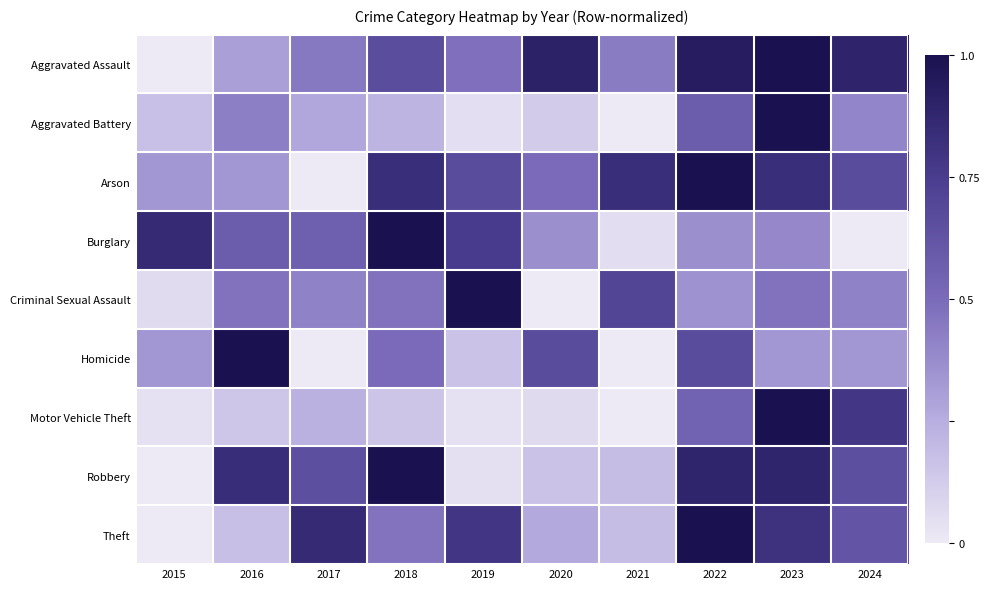

Reading right to left, what are all the values shown in this chart?

Aggravated Assault: 2024=0.9	2023=1.0	2022=0.9	2021=0.4	2020=0.9	2019=0.5	2018=0.7	2017=0.5	2016=0.3	2015=0.0
Aggravated Battery: 2024=0.4	2023=1.0	2022=0.6	2021=0.0	2020=0.1	2019=0.1	2018=0.2	2017=0.3	2016=0.4	2015=0.2
Arson: 2024=0.7	2023=0.8	2022=1.0	2021=0.8	2020=0.5	2019=0.7	2018=0.8	2017=0.0	2016=0.3	2015=0.3
Burglary: 2024=0.0	2023=0.4	2022=0.4	2021=0.1	2020=0.4	2019=0.8	2018=1.0	2017=0.6	2016=0.6	2015=0.9
Criminal Sexual Assault: 2024=0.4	2023=0.5	2022=0.4	2021=0.7	2020=0.0	2019=1.0	2018=0.5	2017=0.4	2016=0.5	2015=0.1
Homicide: 2024=0.3	2023=0.3	2022=0.7	2021=0.0	2020=0.7	2019=0.2	2018=0.5	2017=0.0	2016=1.0	2015=0.3
Motor Vehicle Theft: 2024=0.8	2023=1.0	2022=0.5	2021=0.0	2020=0.1	2019=0.0	2018=0.2	2017=0.2	2016=0.2	2015=0.0
Robbery: 2024=0.7	2023=0.9	2022=0.9	2021=0.2	2020=0.2	2019=0.0	2018=1.0	2017=0.7	2016=0.8	2015=0.0
Theft: 2024=0.6	2023=0.8	2022=1.0	2021=0.2	2020=0.3	2019=0.8	2018=0.5	2017=0.9	2016=0.2	2015=0.0